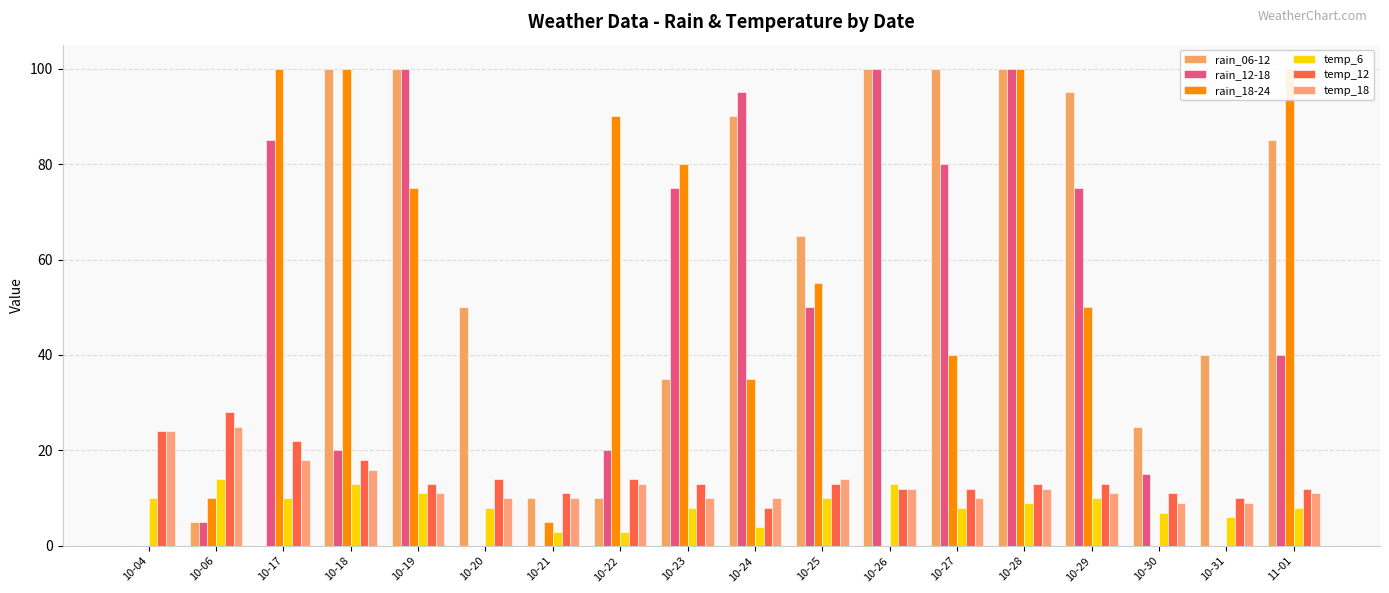

Which series has the widest spread of values?

rain_06-12